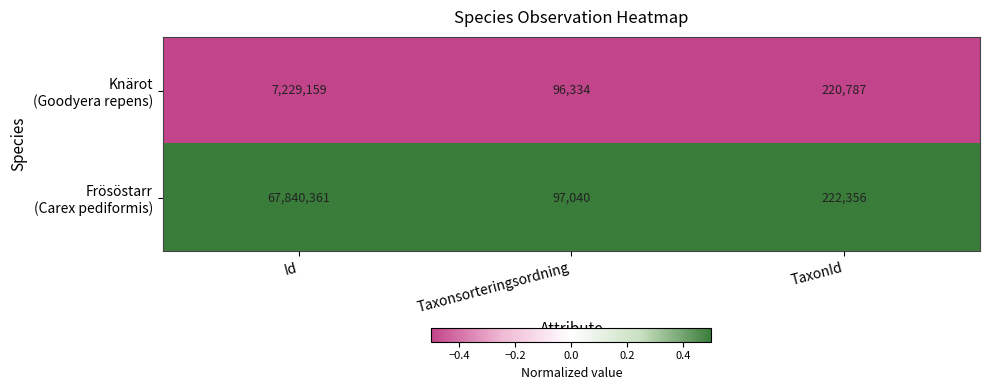

What is the greatest value displayed?

67840361